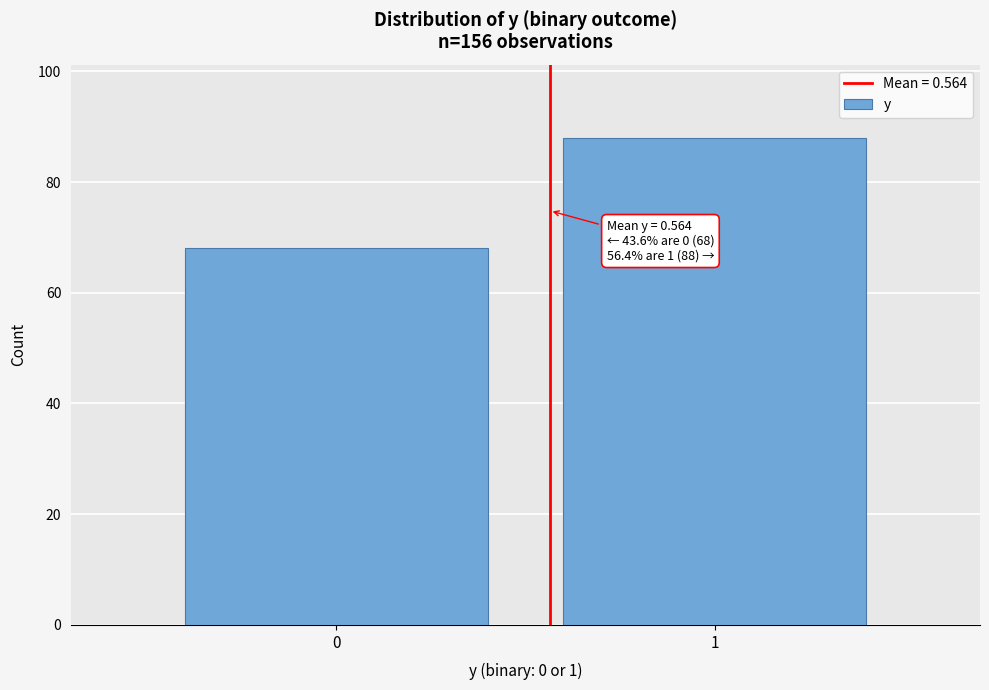

Reading left to right, what are all the values shown in this chart?

0=68	1=88